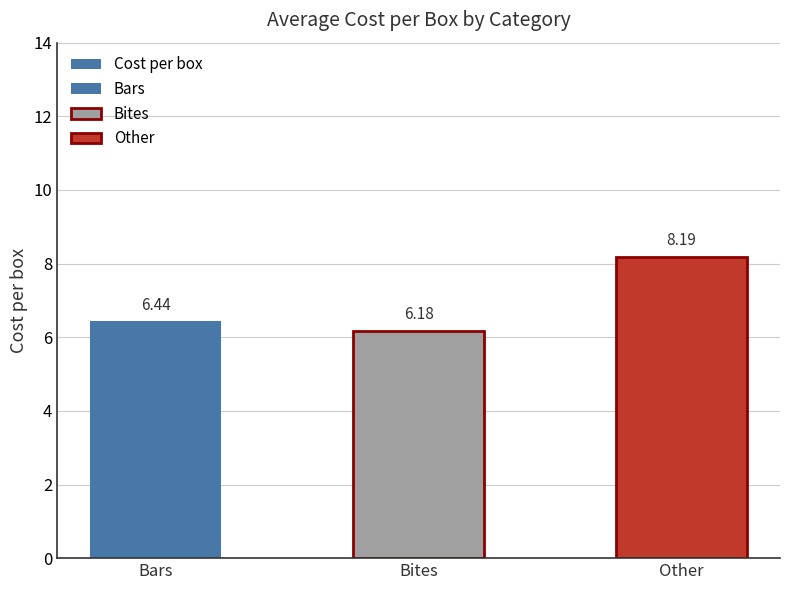

Reading right to left, what are all the values shown in this chart?

Other=8.2	Bites=6.2	Bars=6.4